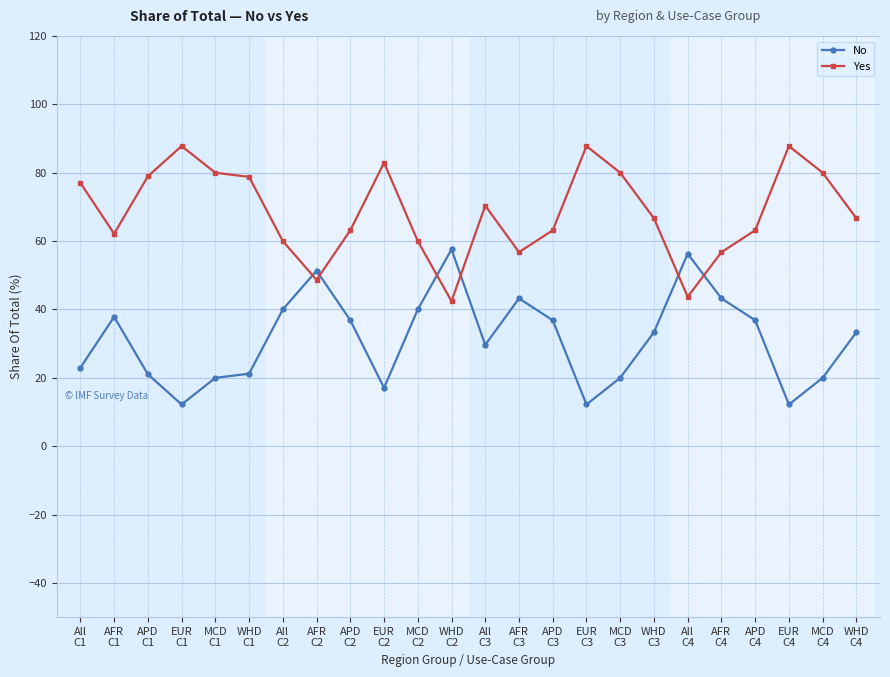

Rank the series by their maximum value, from highest to lowest.

Yes, No